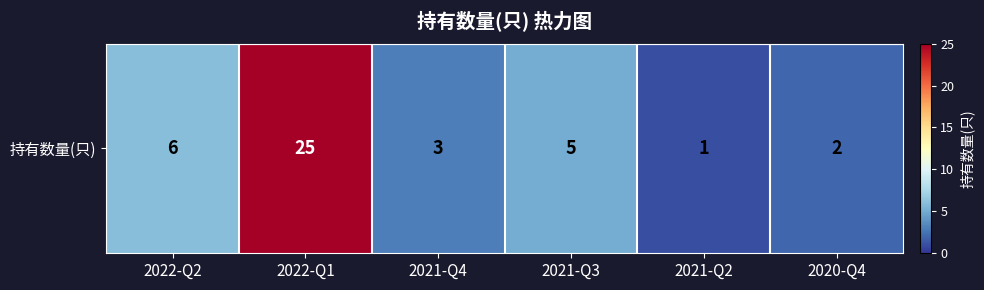

How many data points are less than 5?

3